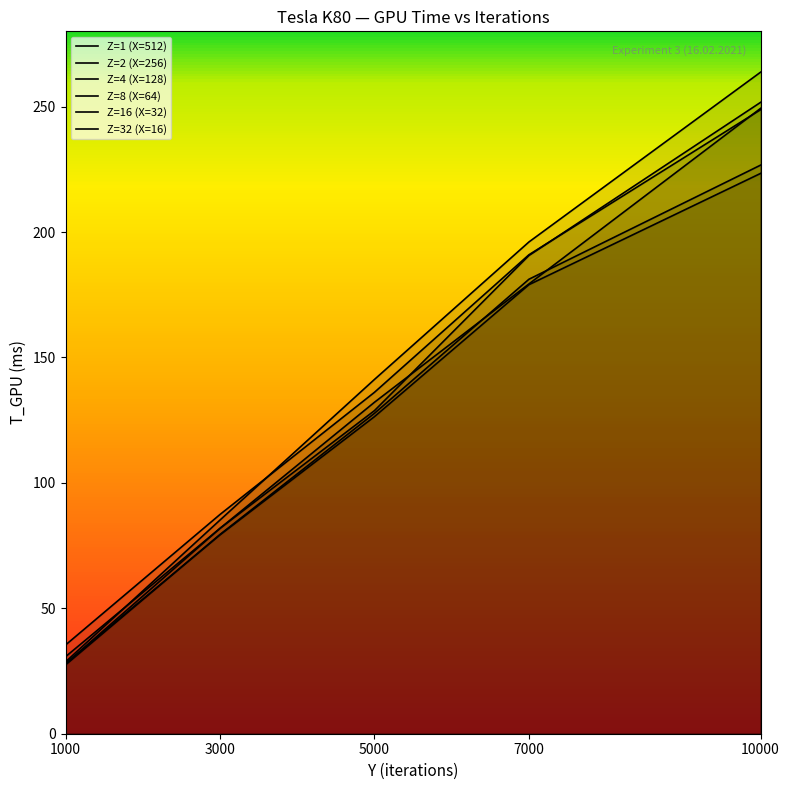

Rank the series at 7000 from lowest to highest value.

Z=4 (X=128), Z=2 (X=256), Z=8 (X=64), Z=16 (X=32), Z=1 (X=512), Z=32 (X=16)